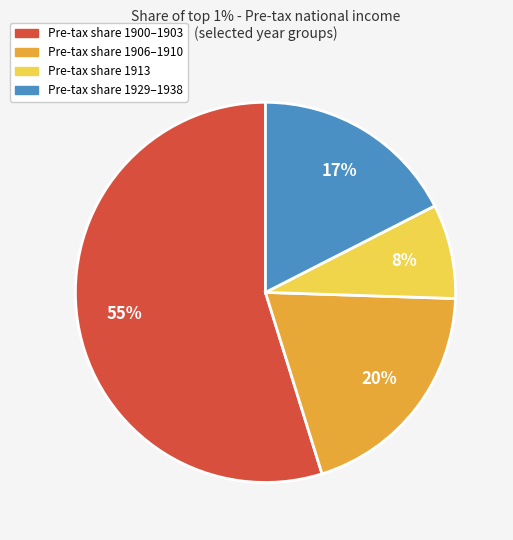

To the nearest percent, what is the average slice percentage?

25%